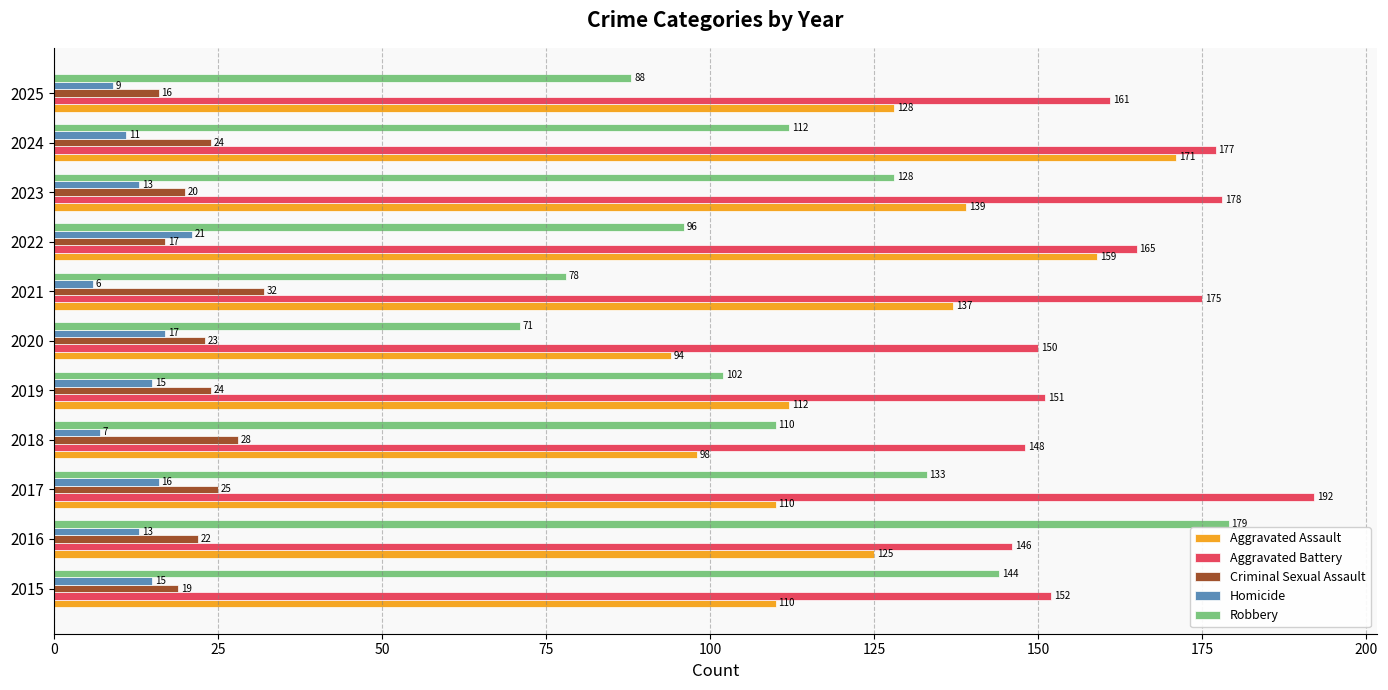

At which category is the sum across all series the highest?

2024